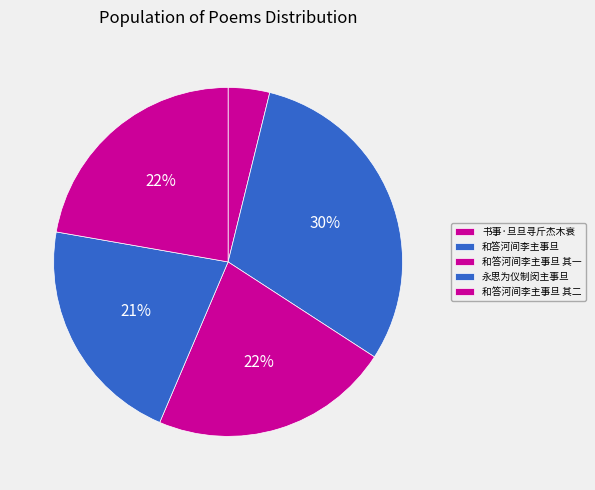

To the nearest percent, what is the average slice percentage?

20%